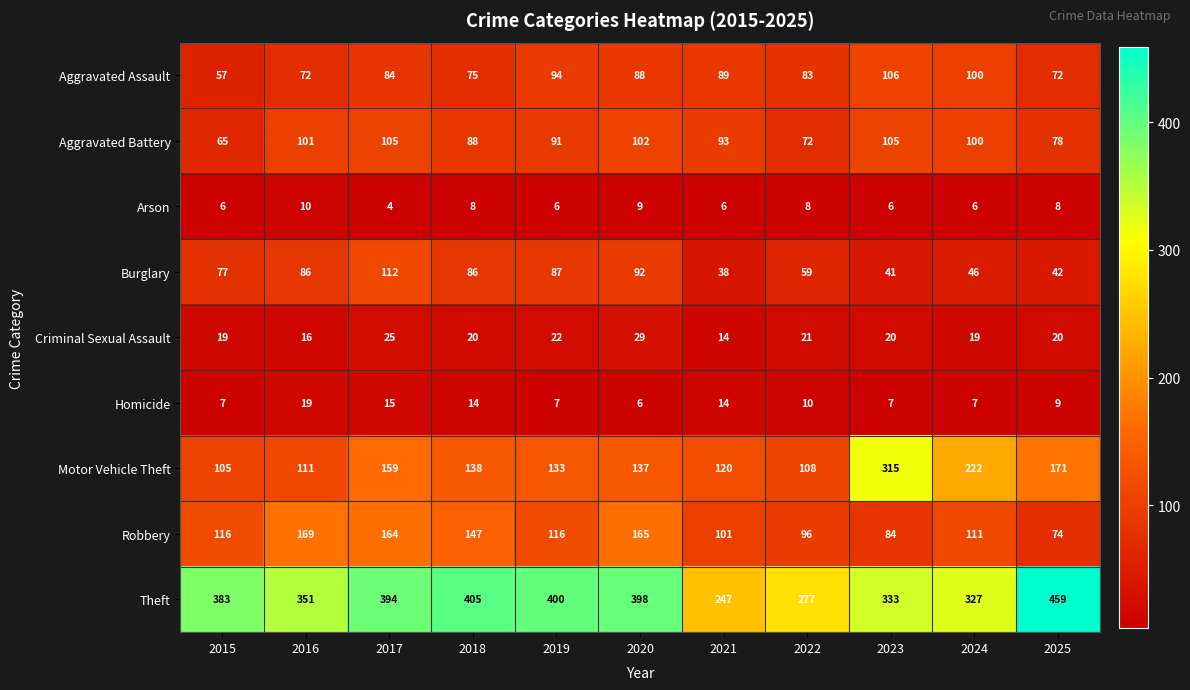

What is the approximate value of Theft at 2019?

400